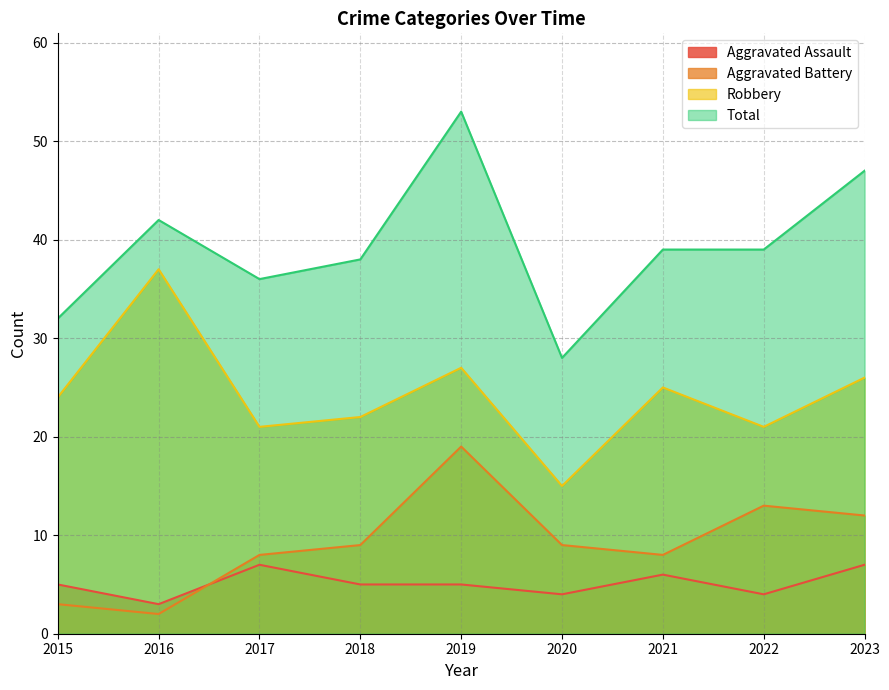

List the series in order of their peak value, highest first.

Total, Robbery, Aggravated Battery, Aggravated Assault